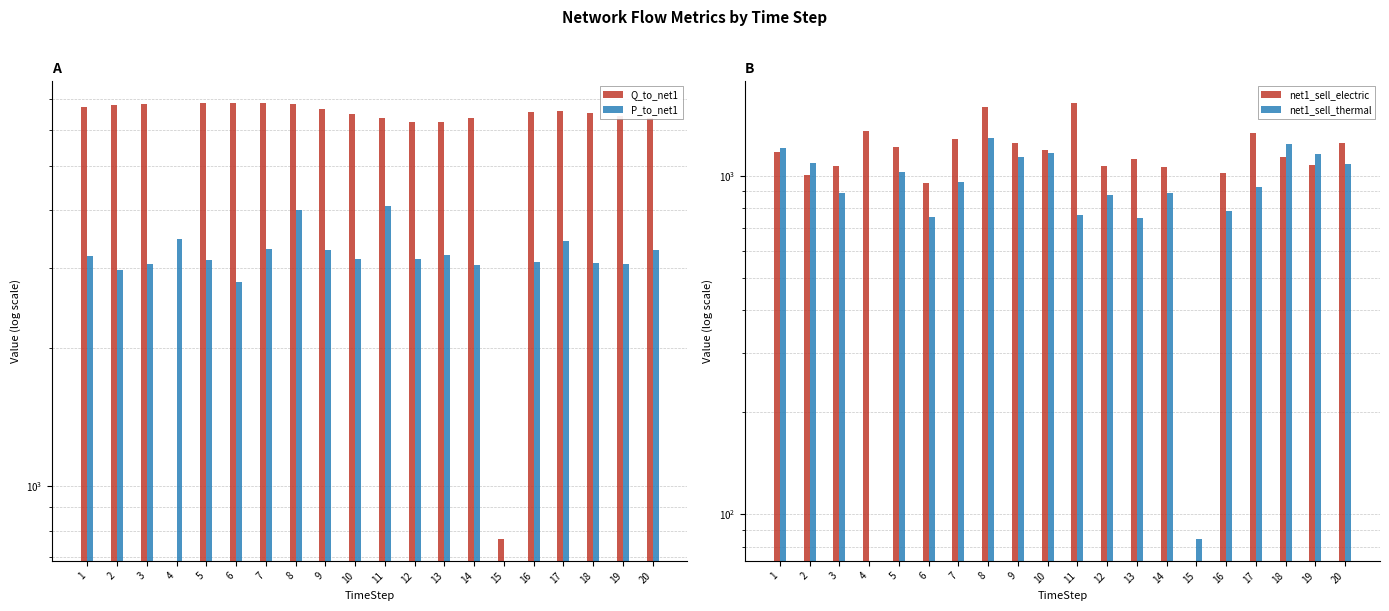

How many bars are there in each group?

4